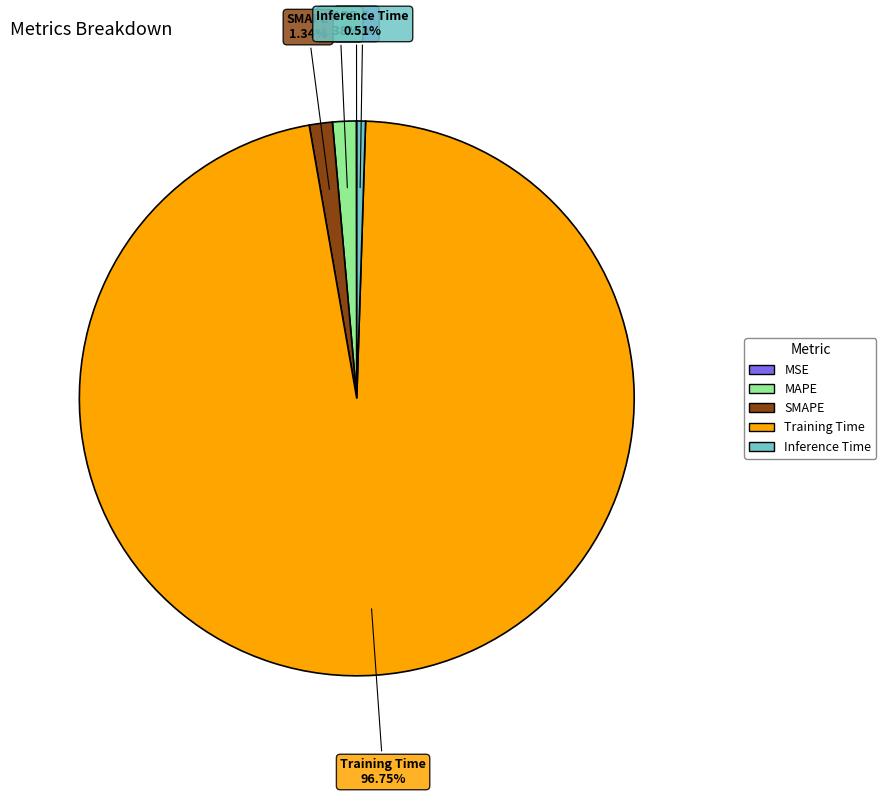

Do SMAPE and MAPE together represent more than half of the pie?

No